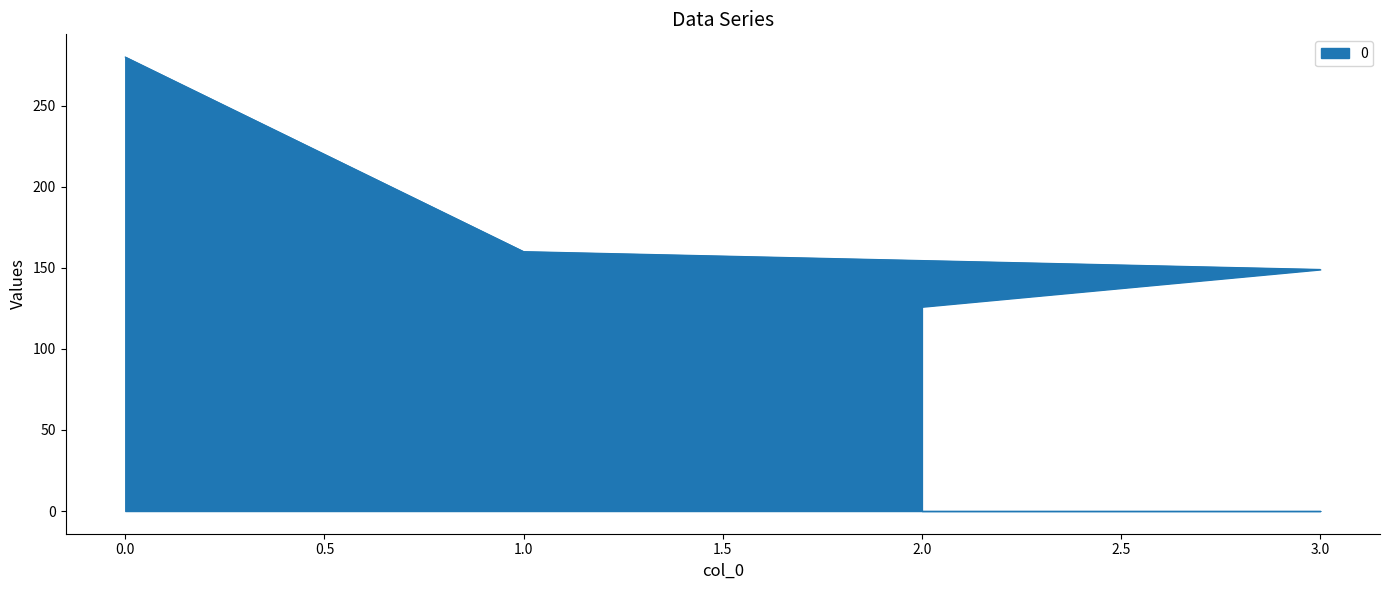

Count the number of values greater than 160.

1